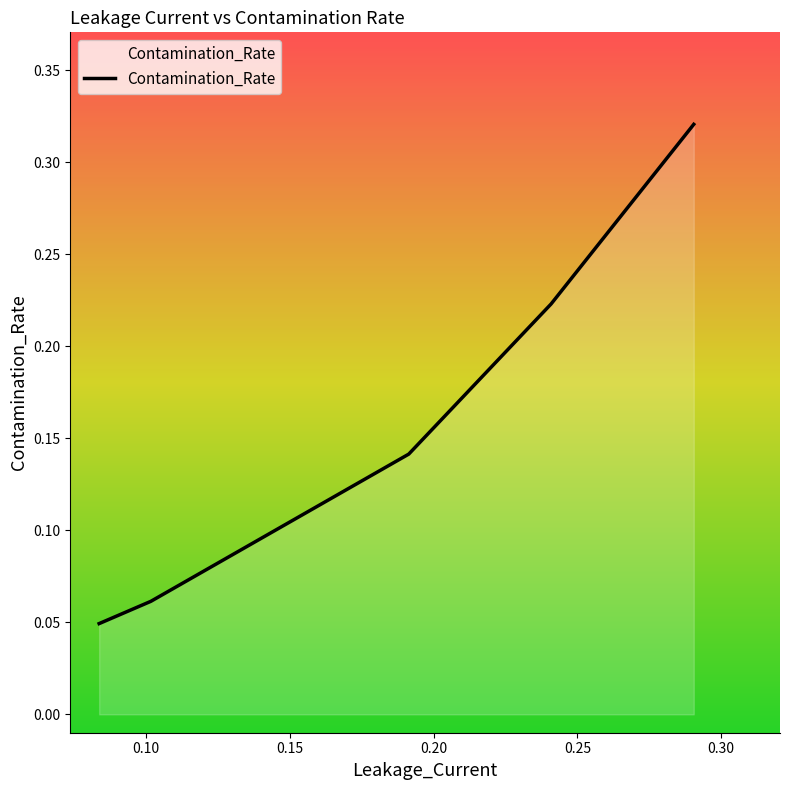

What is the sum of all values?

0.8